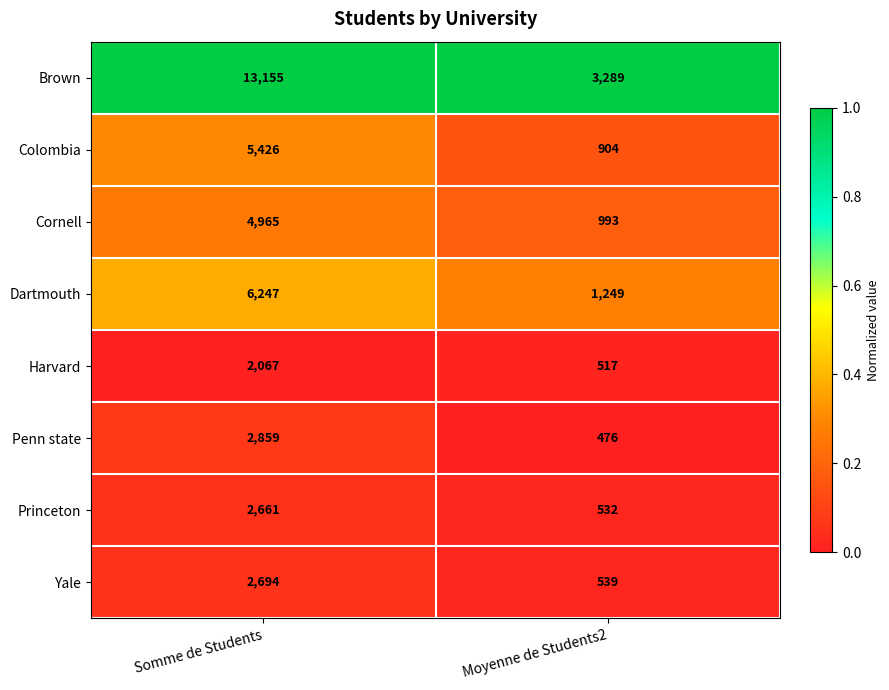

What is the difference between the highest and lowest values at Moyenne de Students2?

2813